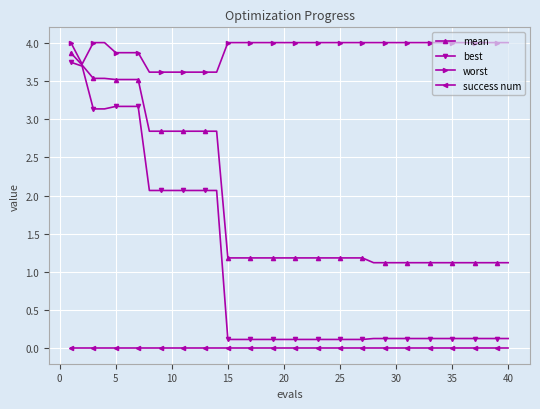

What are all the series names shown in the legend?

mean, best, worst, success num